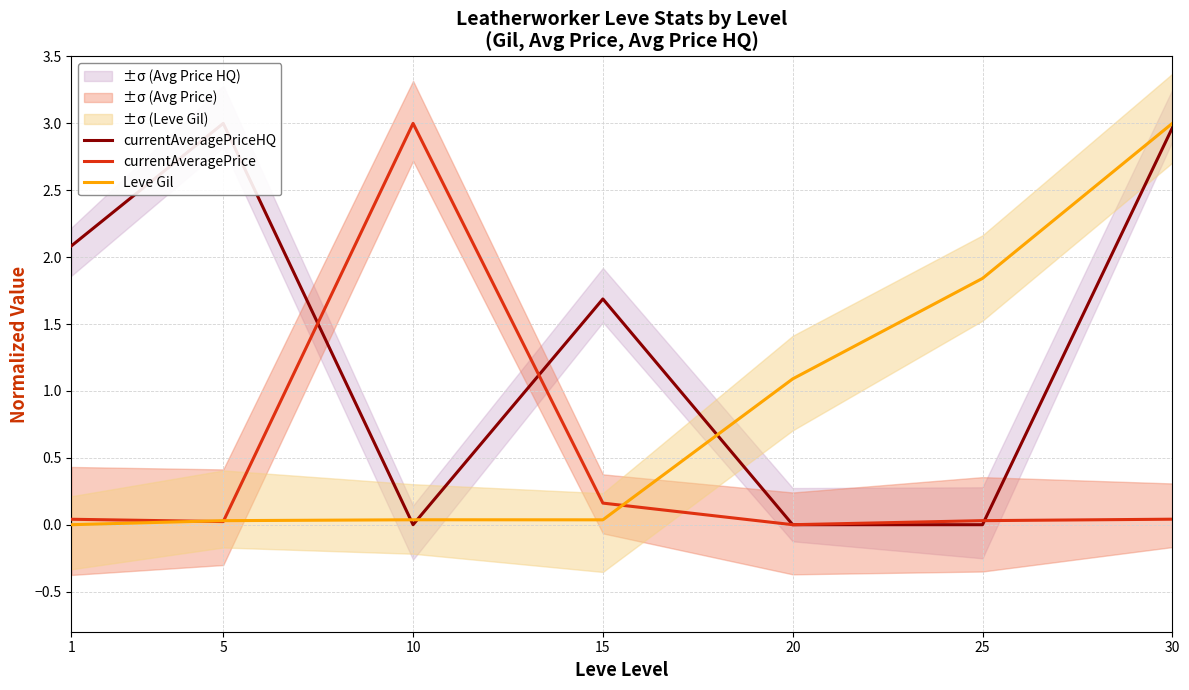

Where is currentAveragePriceHQ nearest to the value 1?

15